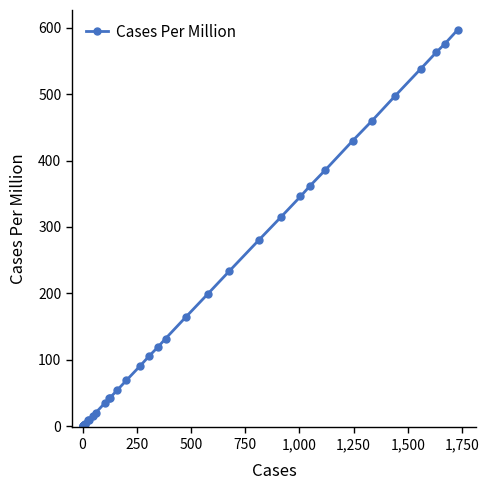

The chart shows a value of 687 at 33. True or false?

False